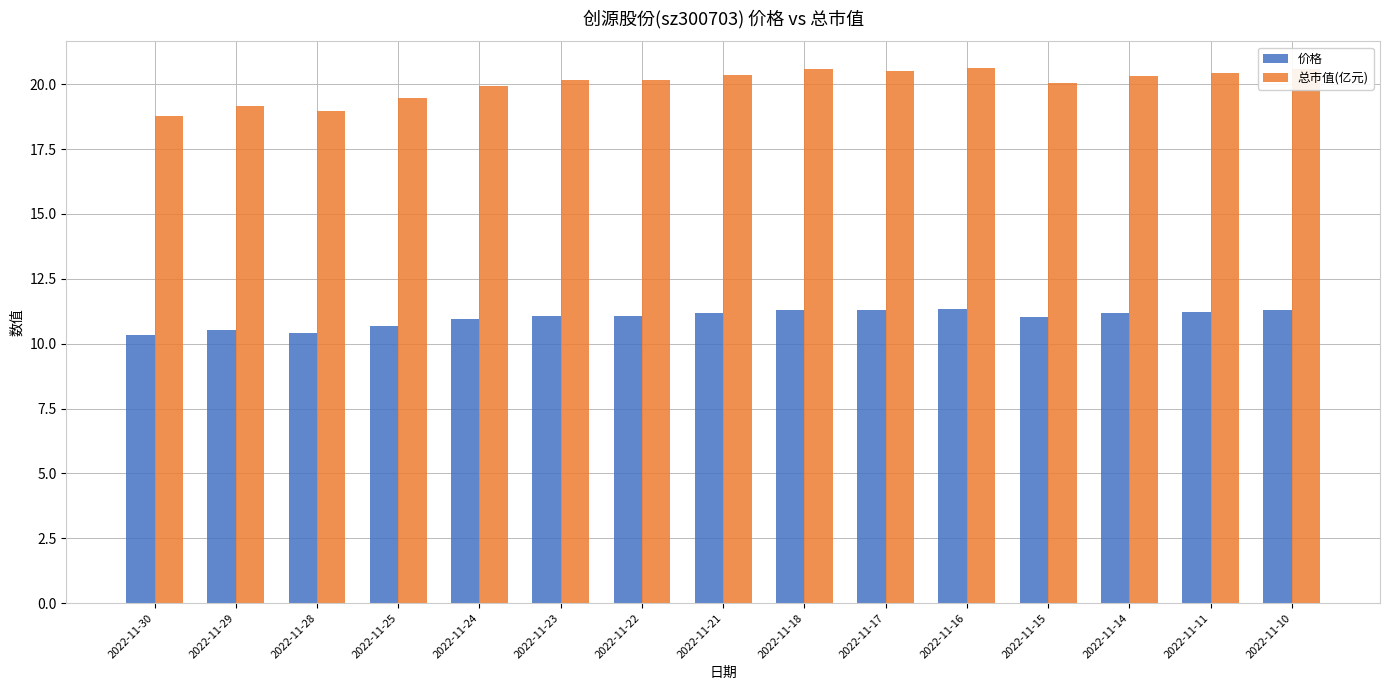

How many bars are there in each group?

2